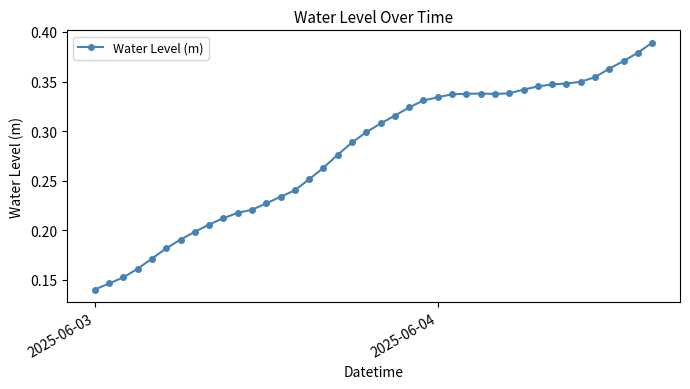

Count the values in the range 0 to 1.

40